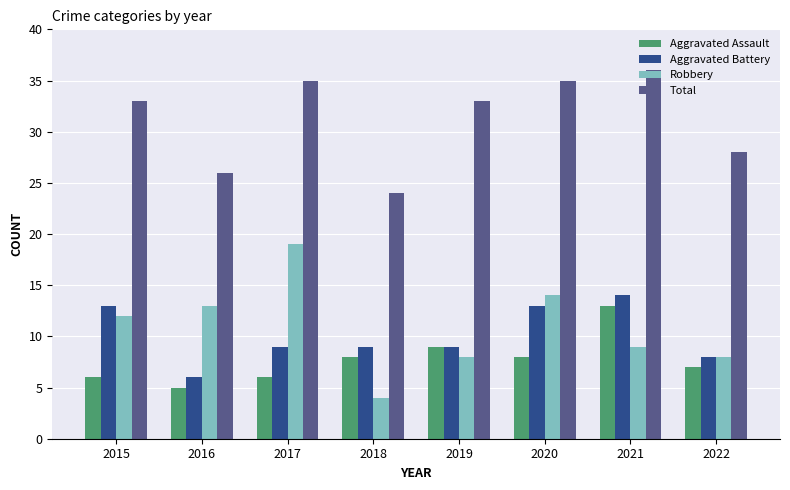

How many bars are there in each group?

4